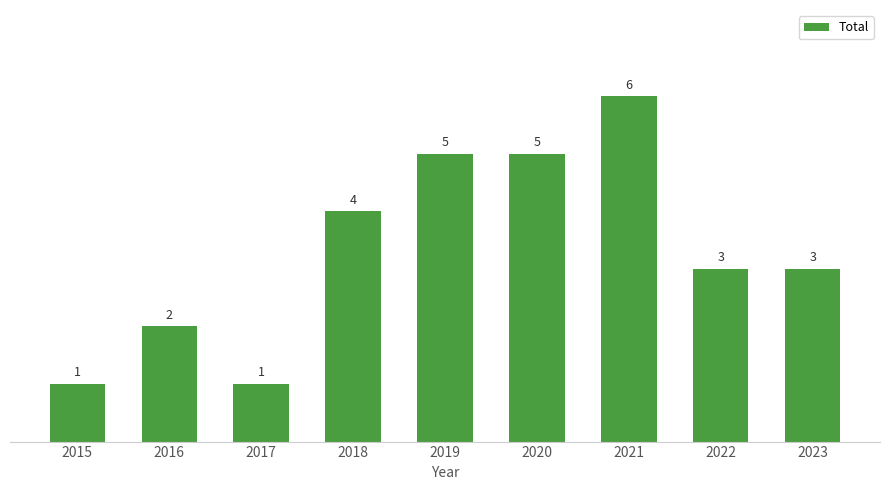

What is the value of the 3rd bar from the left?

1